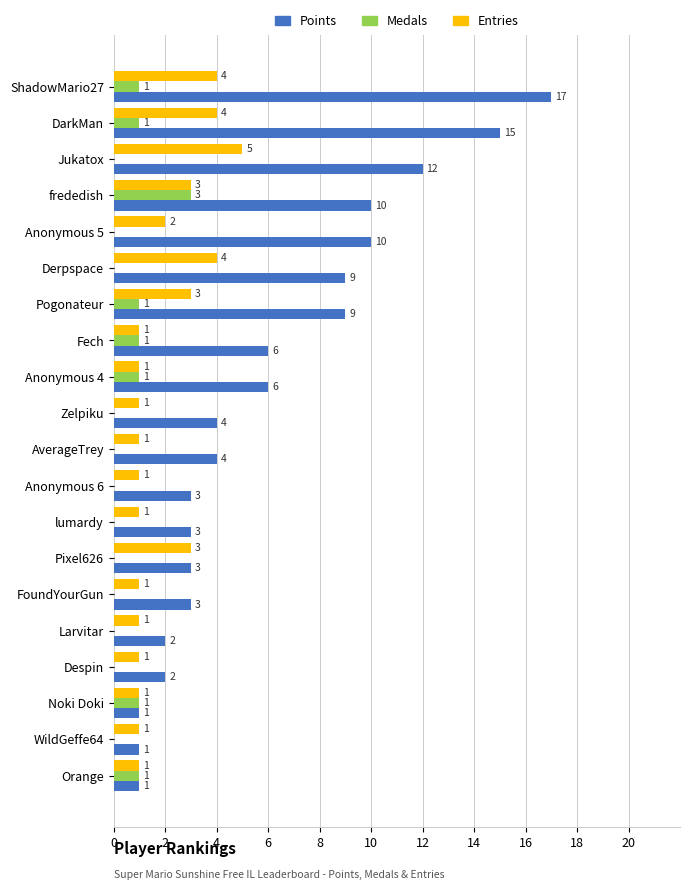

How many Medals values are between 0 and 1?

19